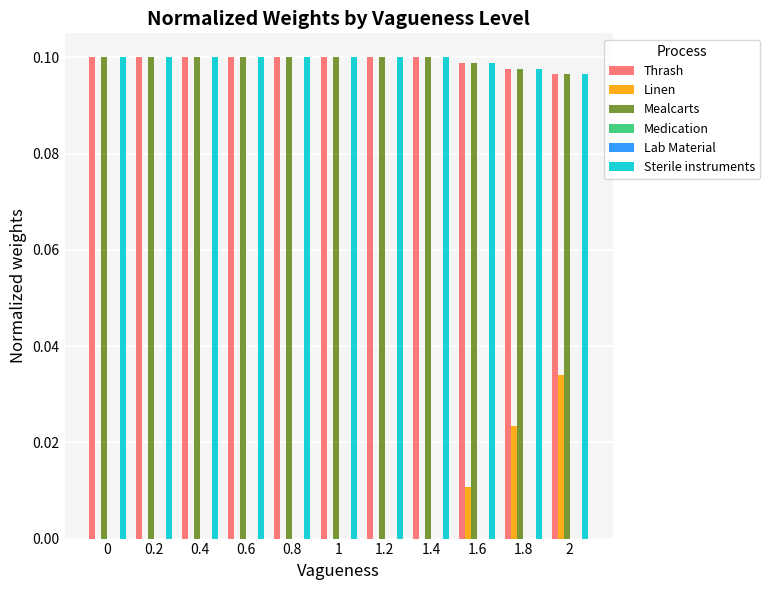

What is the sum of all Sterile instruments values?

1.1